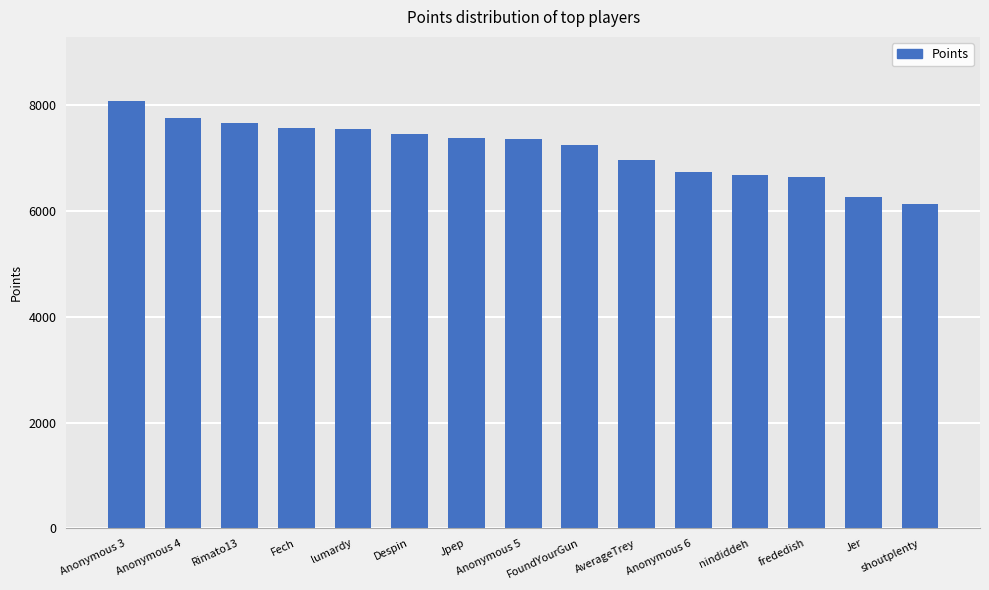

What is the change in value from lumardy to Anonymous 6?

-802